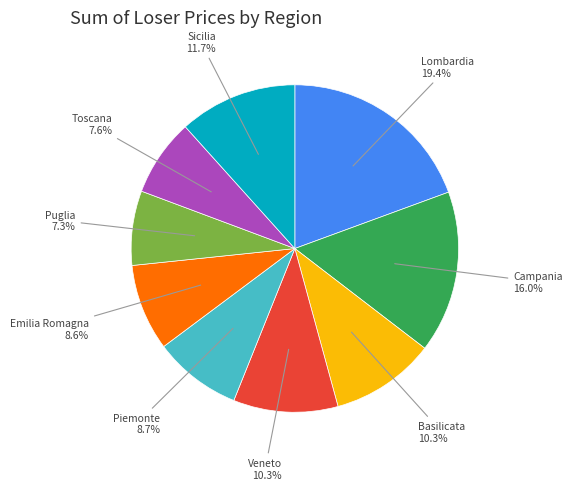

Is there a majority slice in this chart?

No